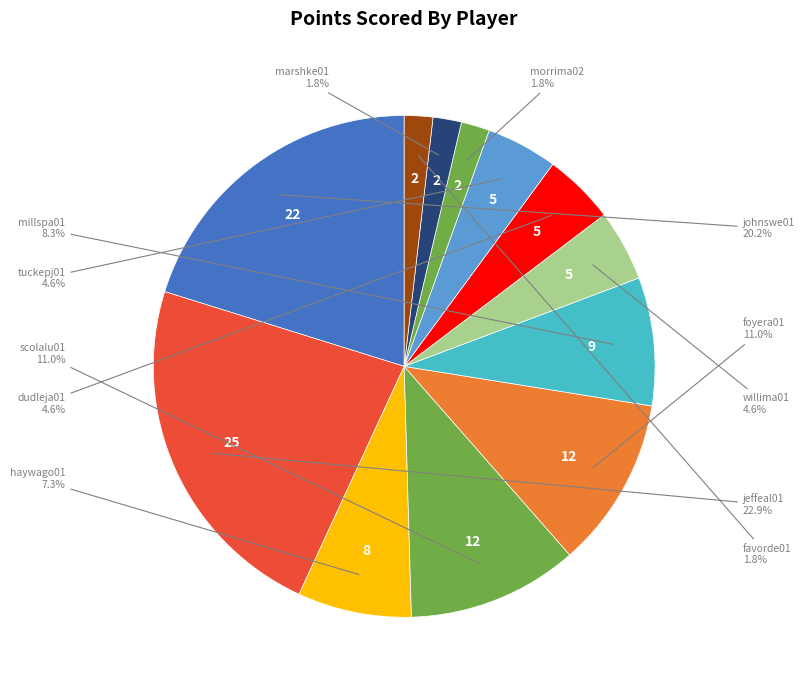

To the nearest percent, what portion does johnswe01 represent?

20%